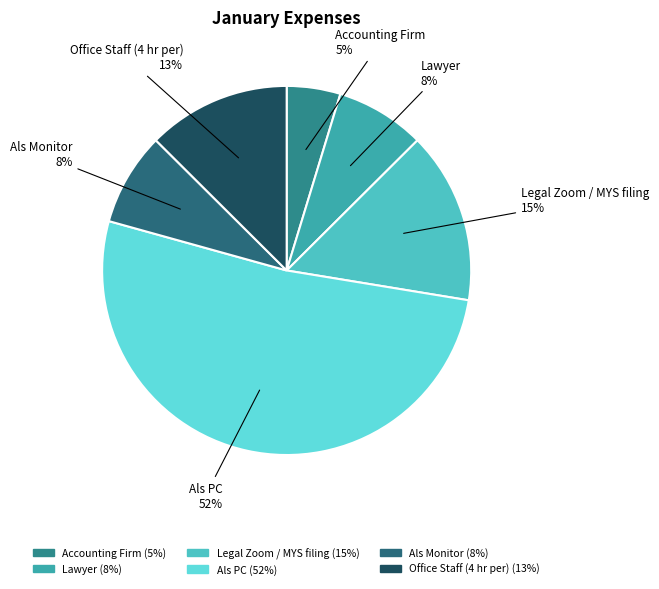

Do Legal Zoom / MYS filing and Als Monitor together represent more than half of the pie?

No